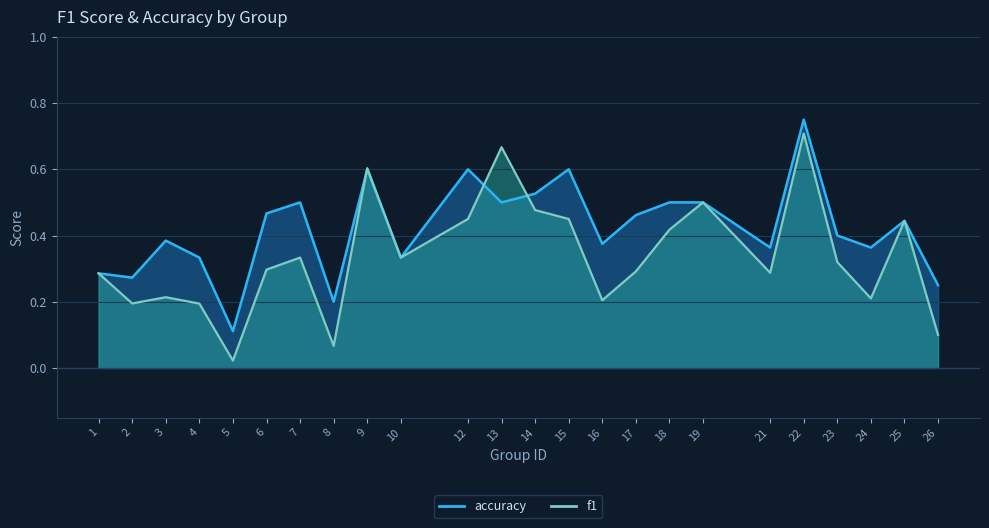

Rank the series at 16 from highest to lowest value.

accuracy, f1